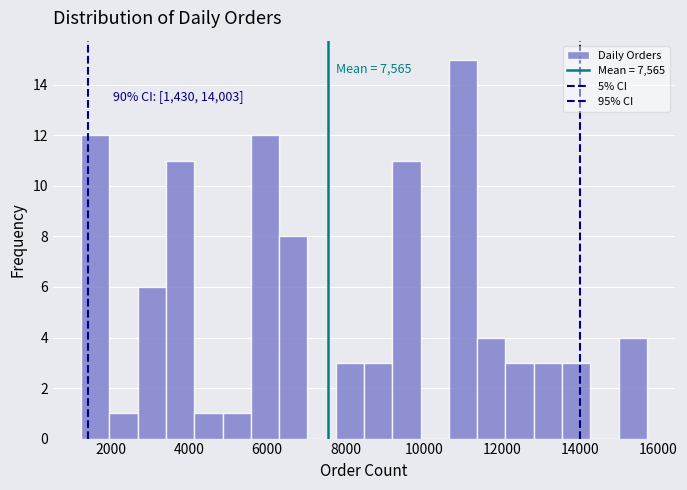

Around what value on the x-axis is the tallest bar? Give the approximate position of its centre, as read against the axis.

11000